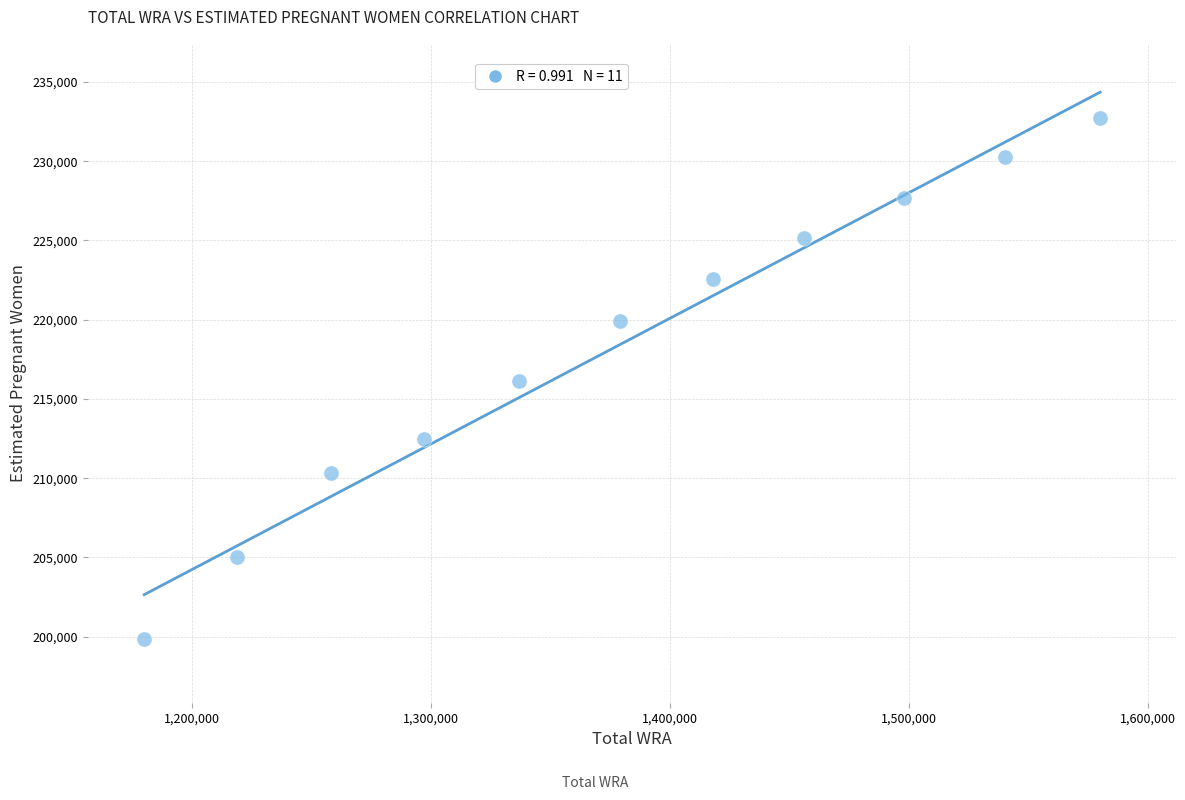

What is the range of Y values (max minus min)?

32919.9